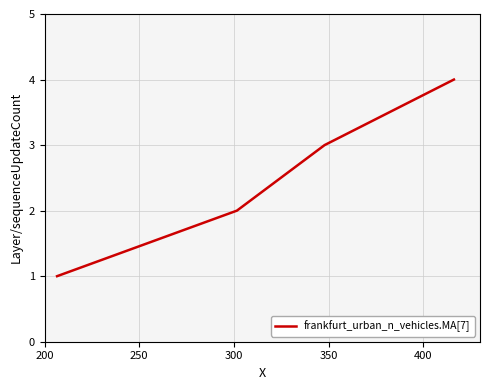

What is the maximum value shown in the chart?

4